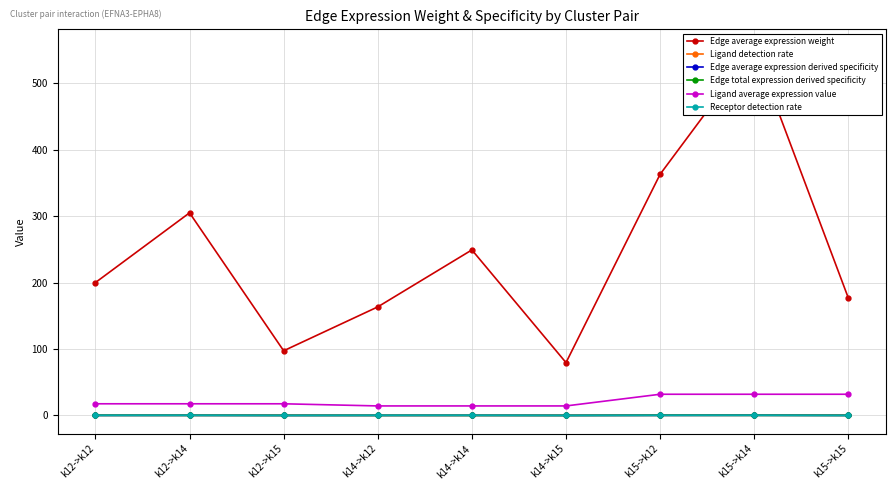

The Edge average expression weight series shows 163.4 at k14->k12. True or false?

True